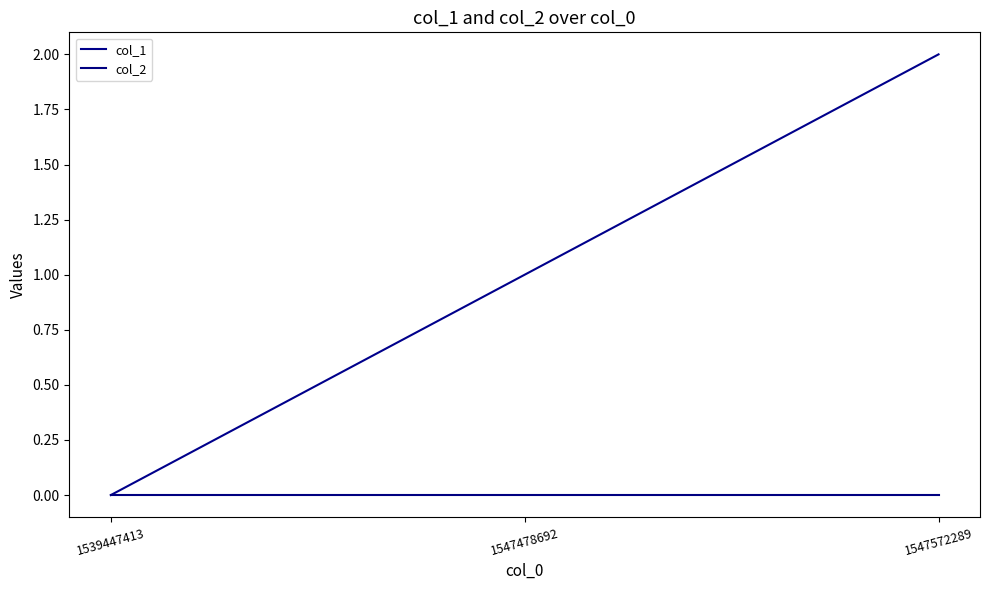

True or false: col_2 has a value of 0 at 1547572289.

True